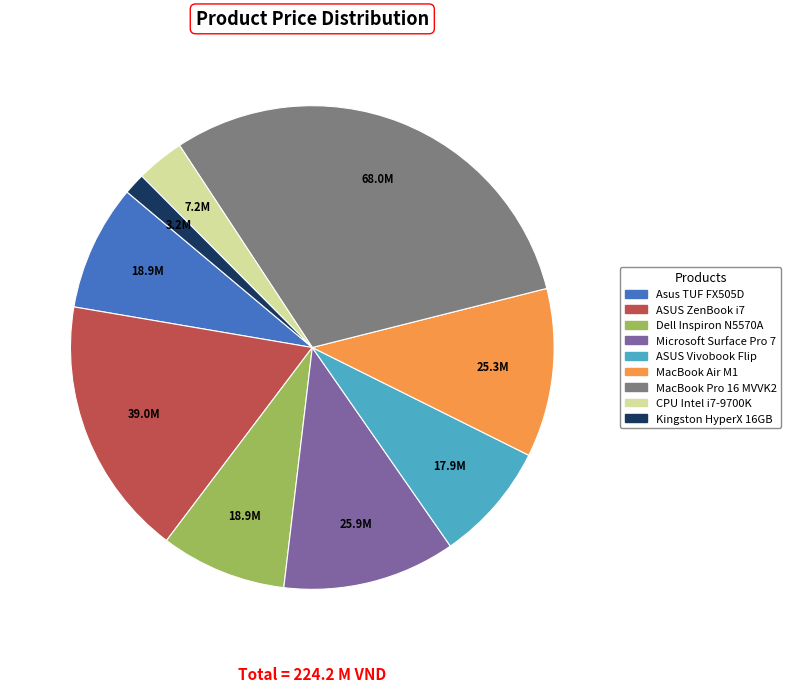

Combined, do ASUS ZenBook i7 and Dell Inspiron N5570A account for over 50%?

No